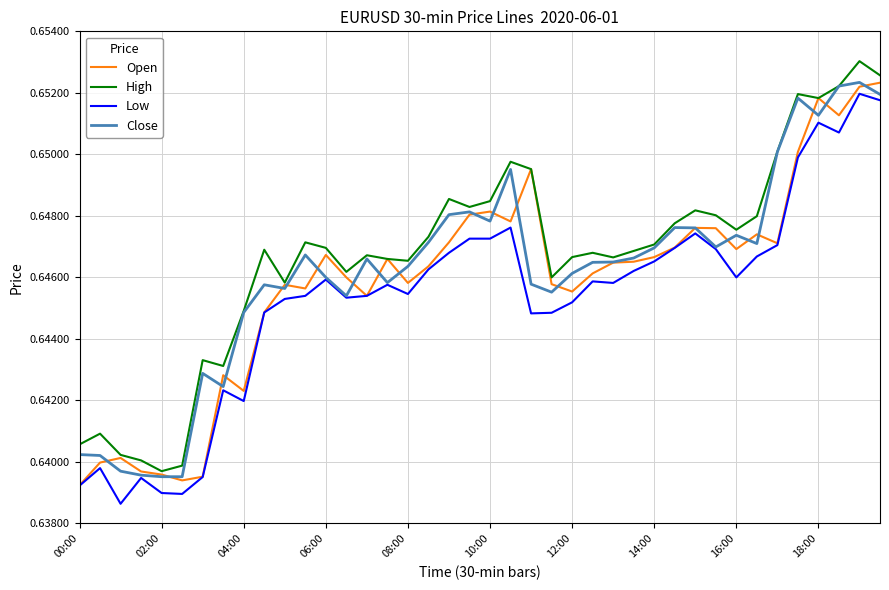

What are all the series names shown in the legend?

Open, High, Low, Close